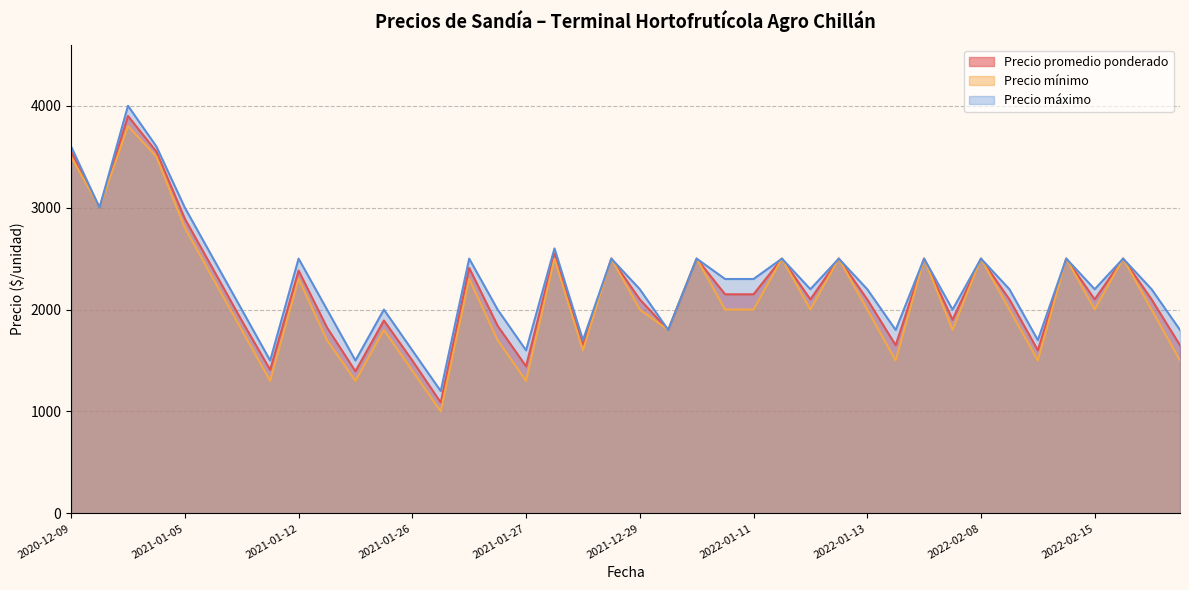

How many data points in Precio promedio ponderado are above 2100?

19